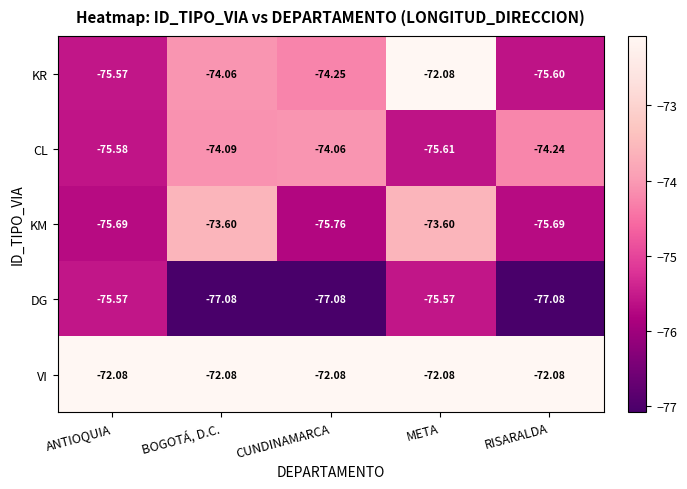

At which label does KM first exceed -75?

BOGOTÁ, D.C.